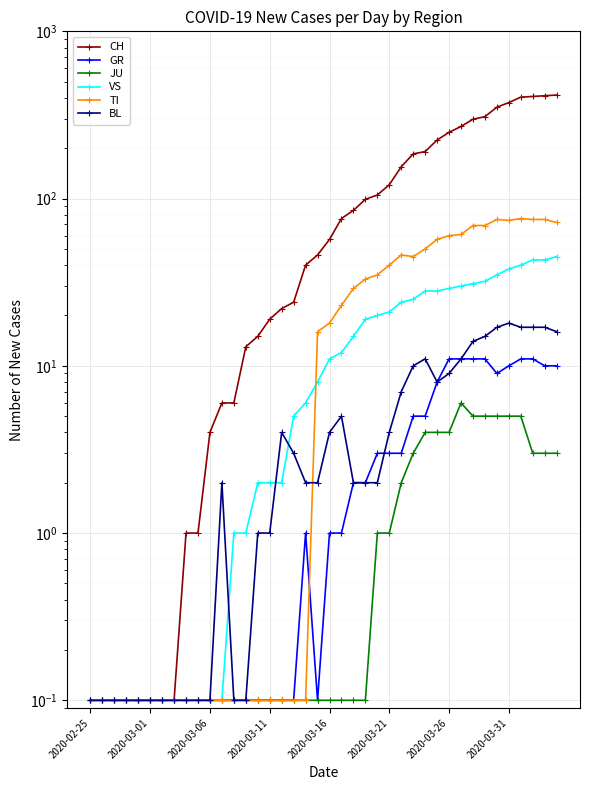

What is the maximum value shown in the chart?

416.0